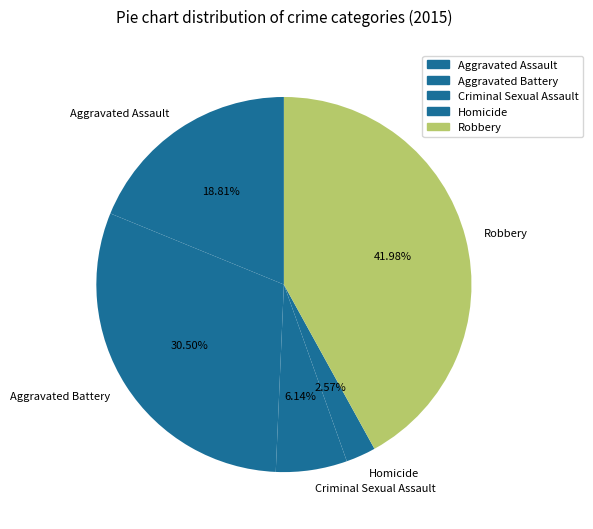

To the nearest percent, what is the difference between the largest and smallest slice percentages?

39%